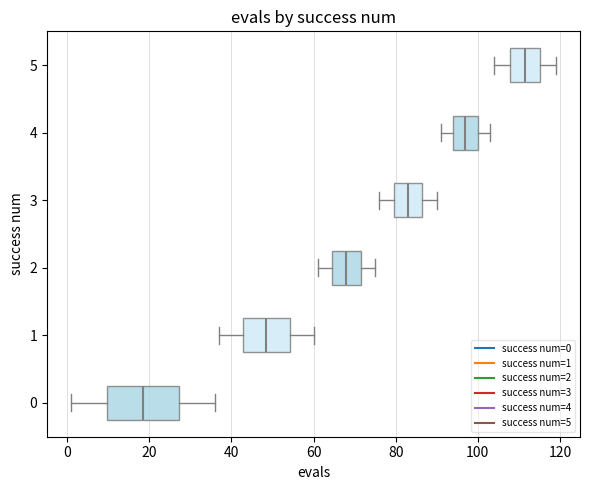

Which box has the furthest to the left median line?

0